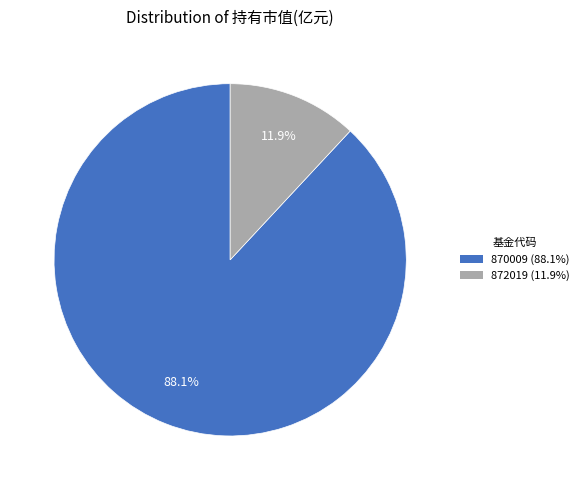

How many slices are in this pie chart?

2